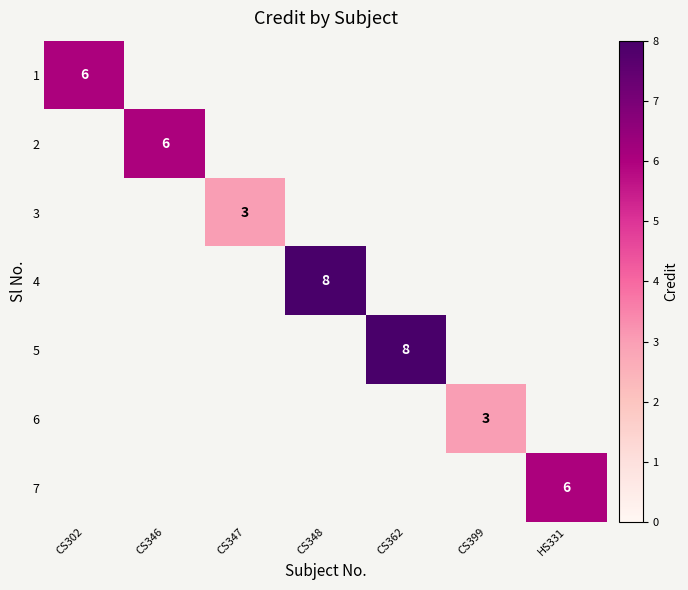

How many data points does each series have?

7